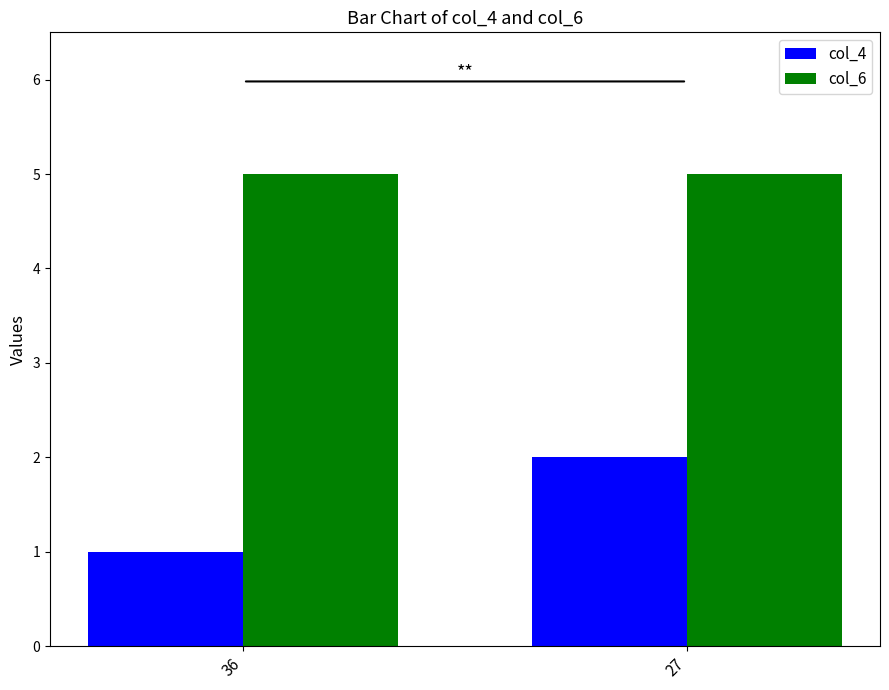

Read the col_6 value at 36.

5